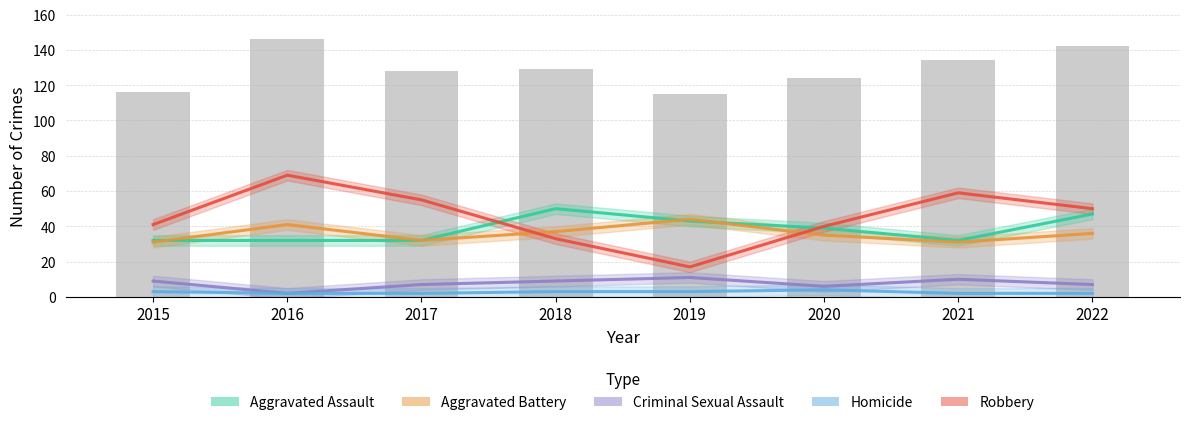

How many groups of bars are there?

8